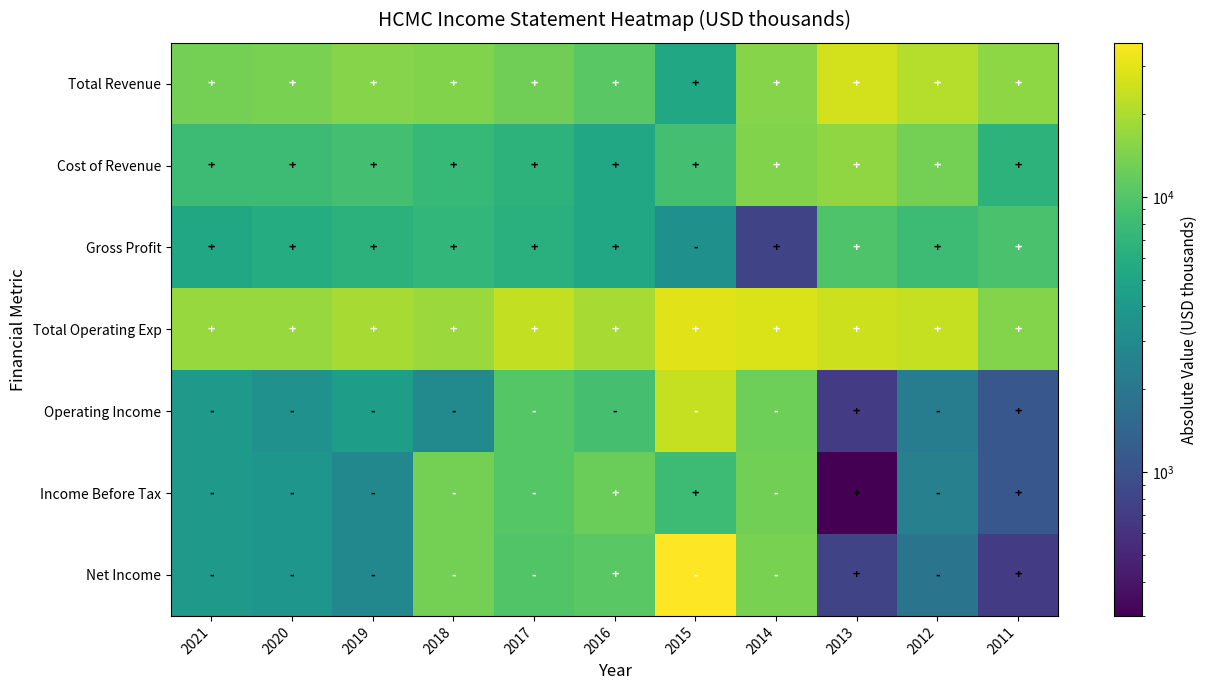

What is the maximum value shown in the chart?

36300